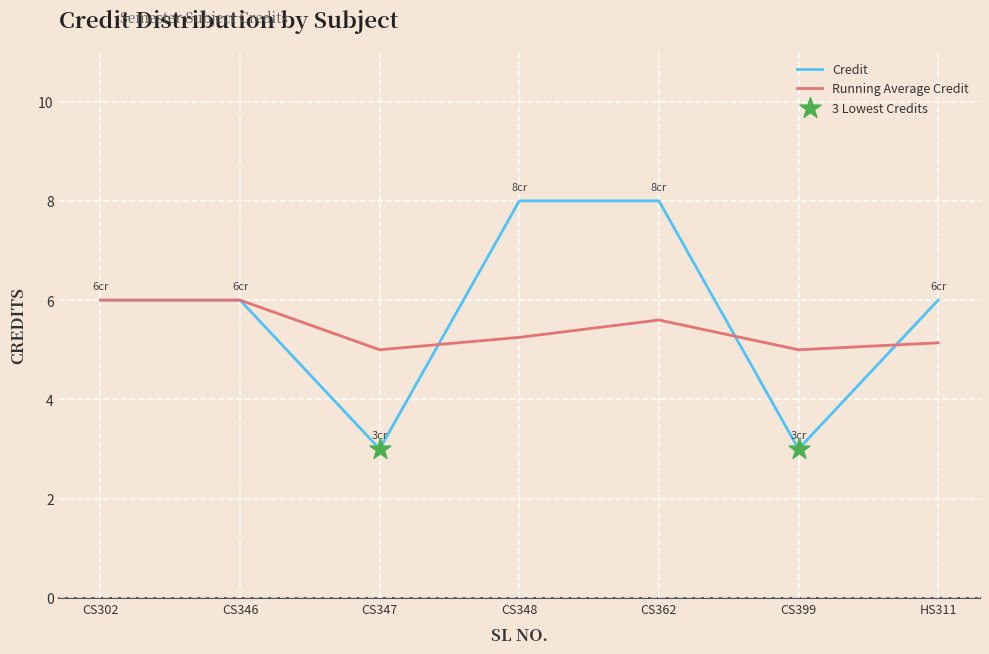

Between CS362 and CS399, which series saw the biggest shift?

Credit